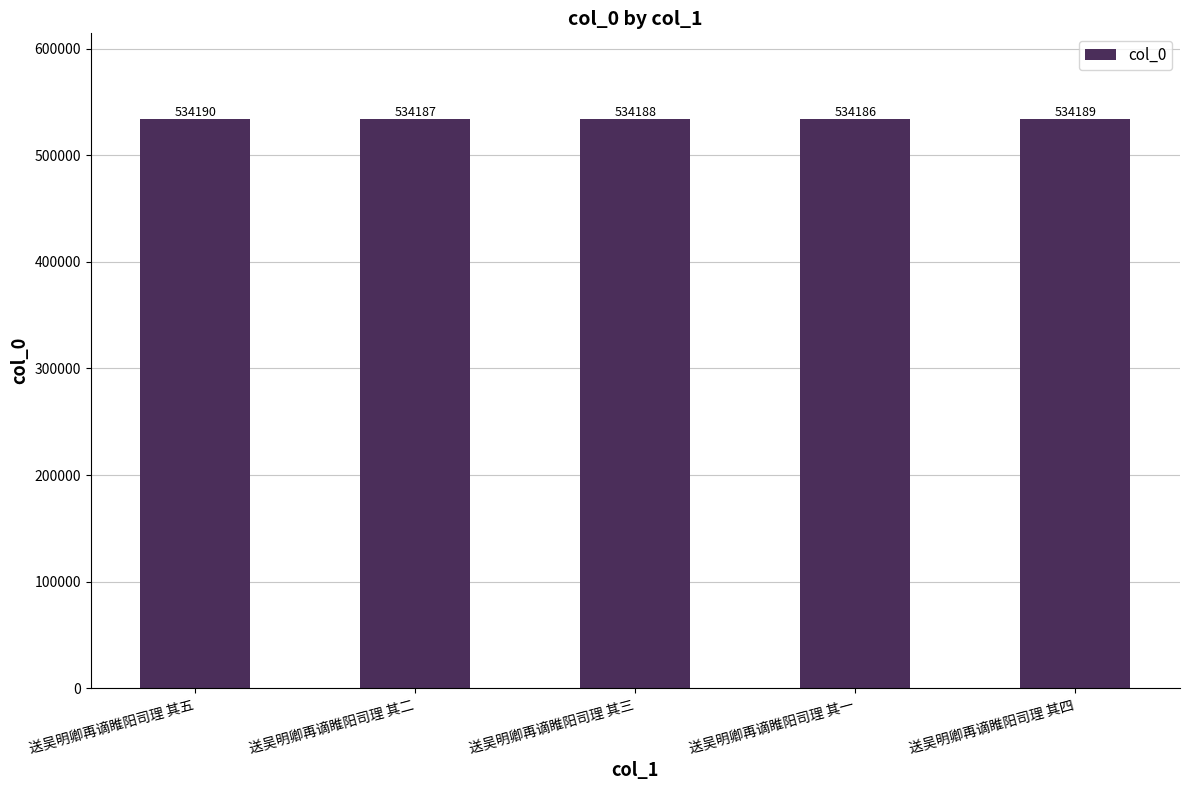

How many series are shown in this chart?

1